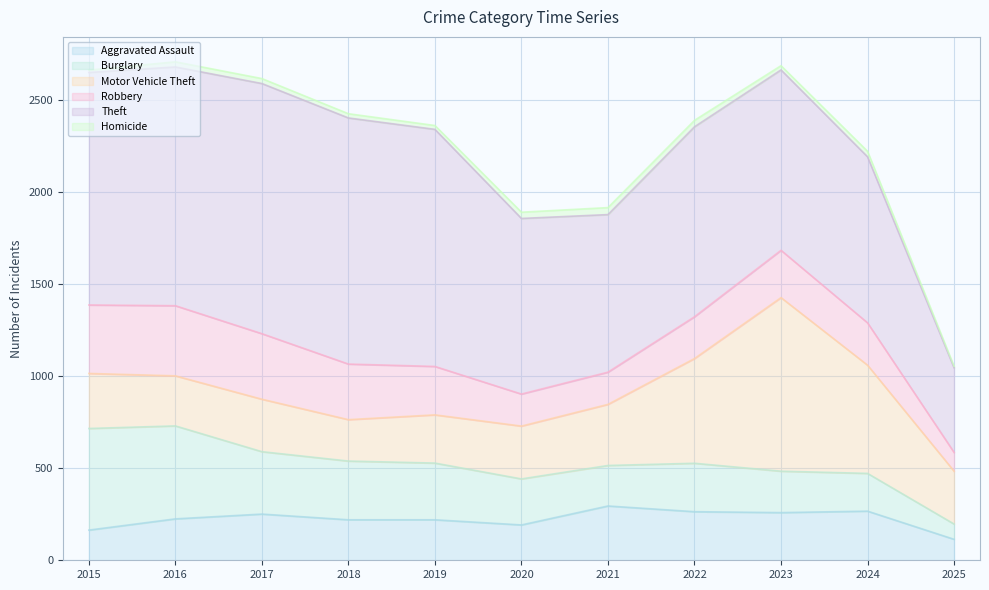

What is the value of the Burglary point at the 5th from the left?

308